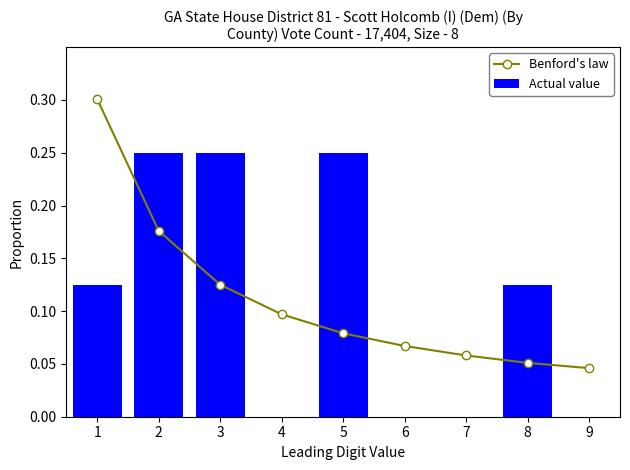

Reading left to right, list all the values displayed in this chart.

Benford's law: 1=0.3	2=0.2	3=0.1	4=0.1	5=0.1	6=0.1	7=0.1	8=0.1	9=0.0
Actual value: 1=0.1	2=0.2	3=0.2	4=0.0	5=0.2	6=0.0	7=0.0	8=0.1	9=0.0